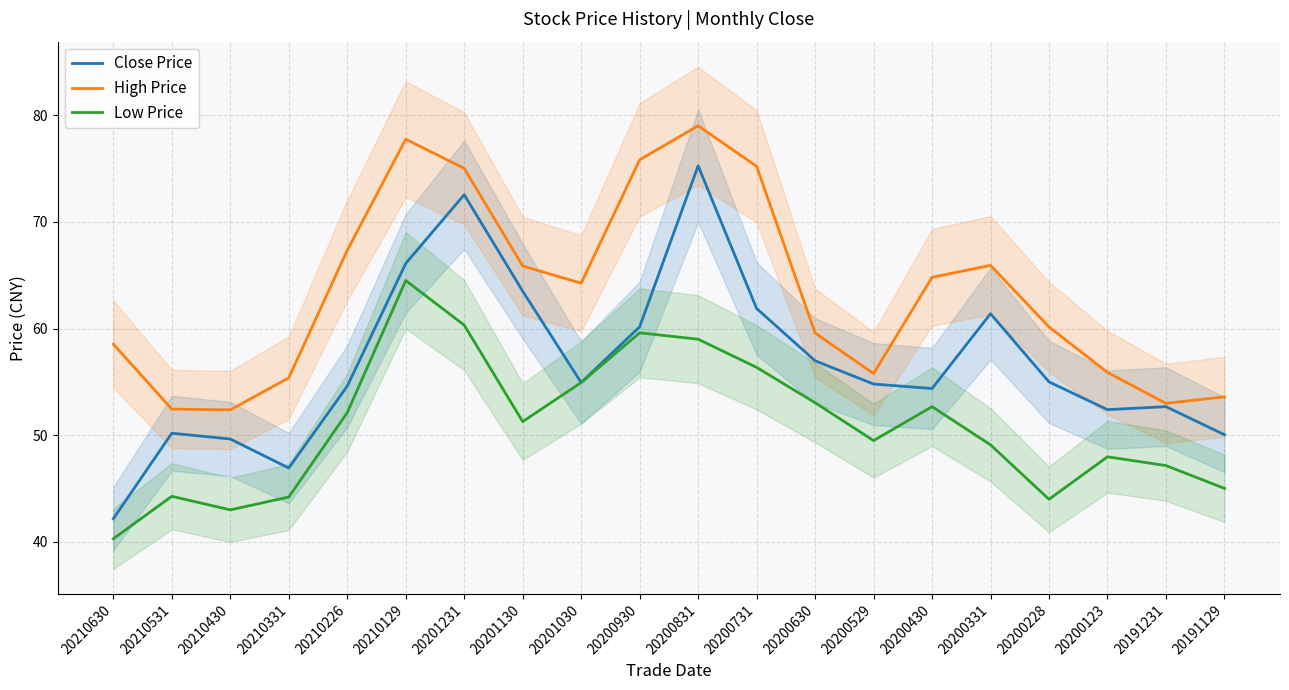

At which label is Close Price closest to 58?

20200630